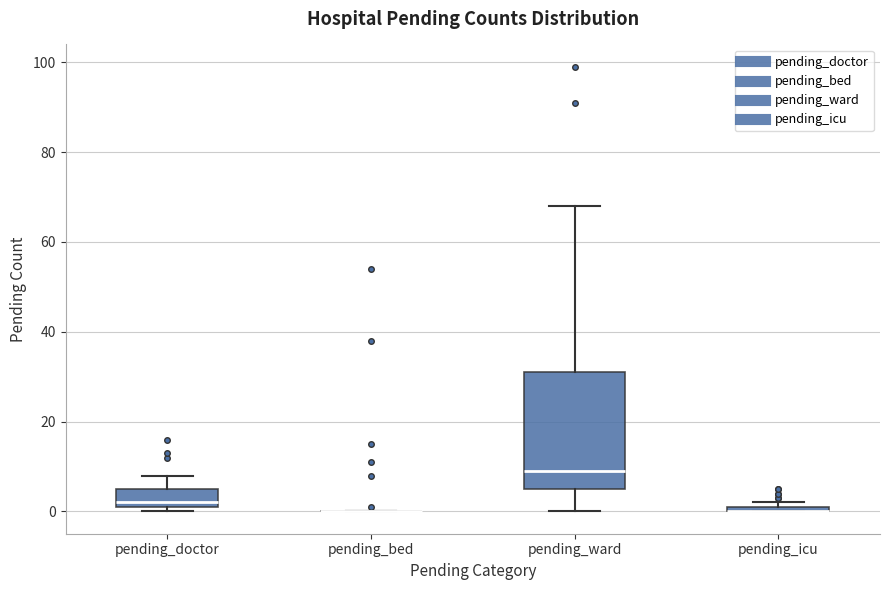

Which box is the tallest, from its lower edge to its upper edge?

pending_ward